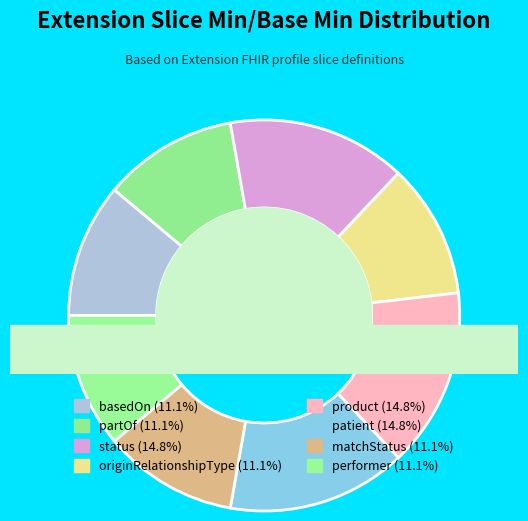

Count the number of slices in the pie.

8